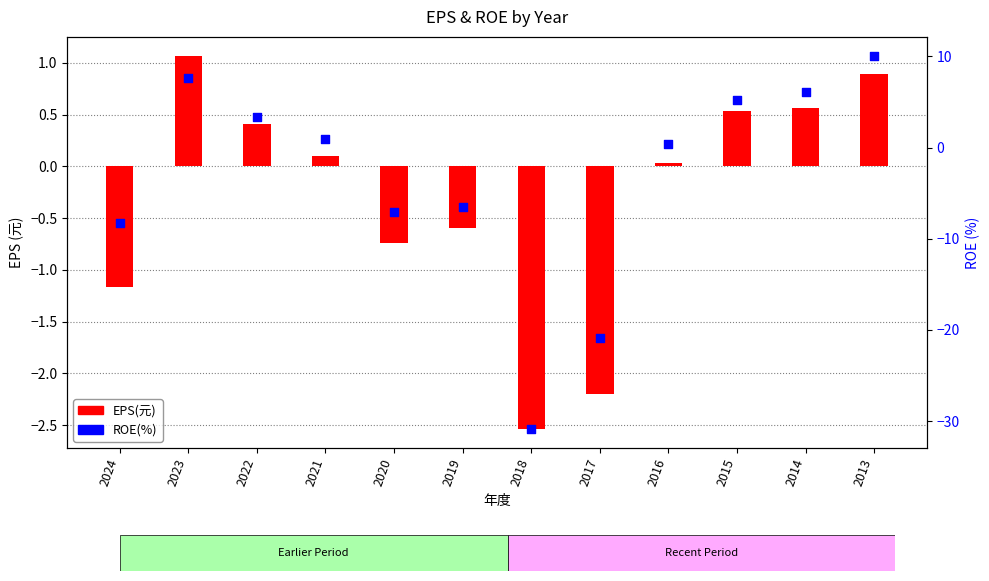

Which series has the largest total across all categories?

EPS(元)